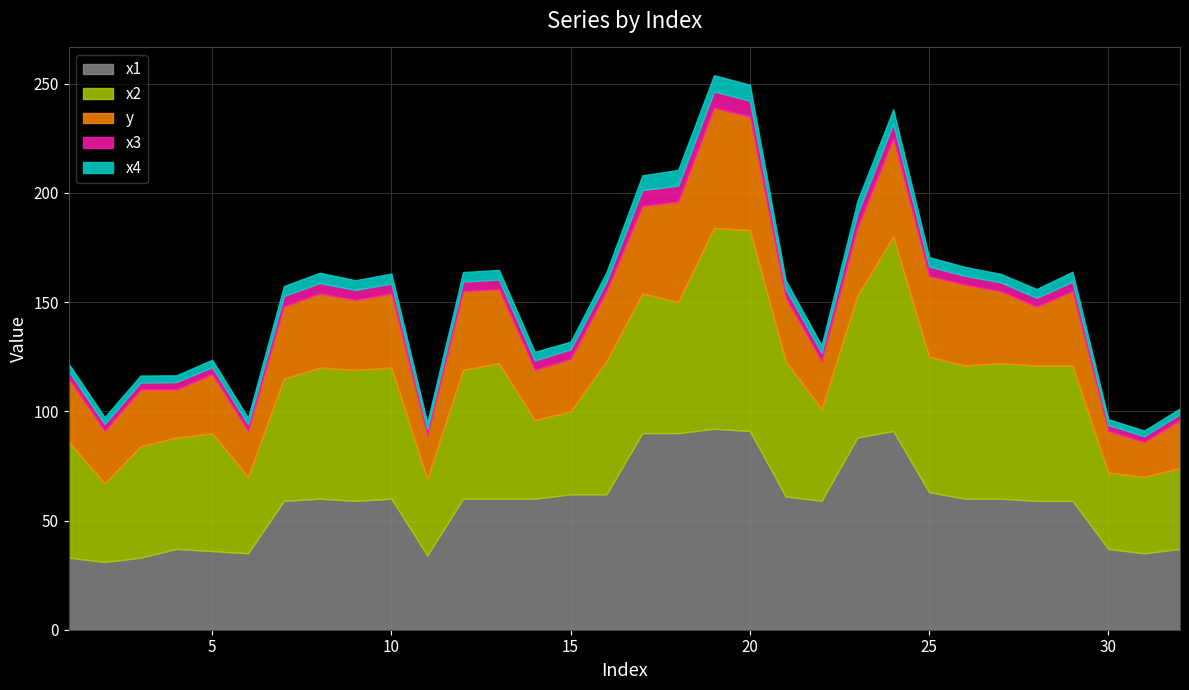

What is the difference between the x1 values at 32 and 16?

25.0